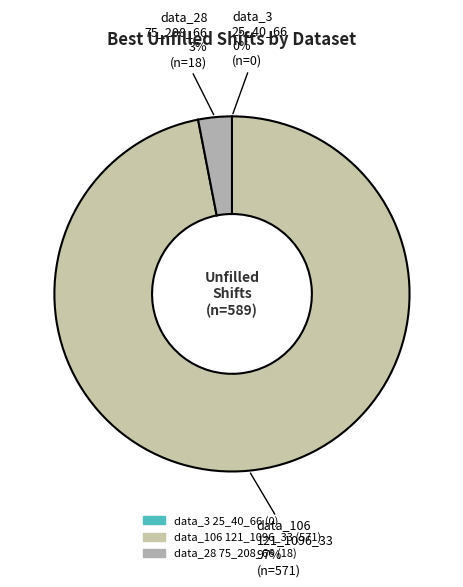

What is the smallest slice in the pie chart?

data_3_25_40_66